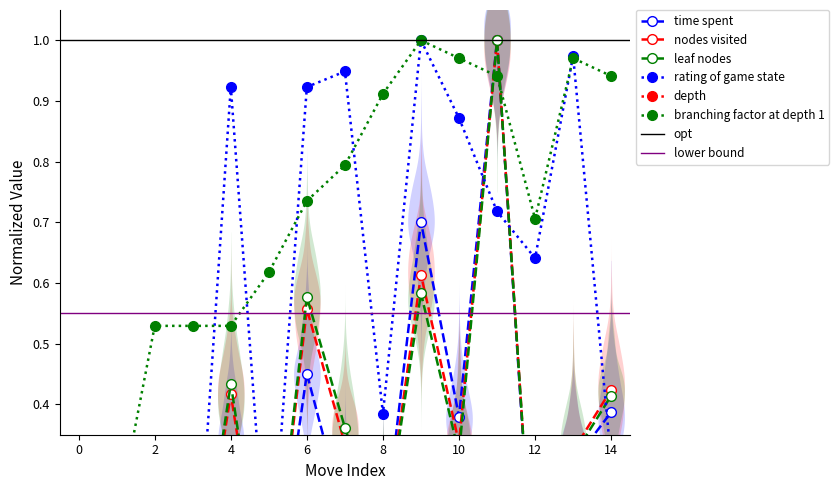

Which series has the largest total across all categories?

branching factor at depth 1